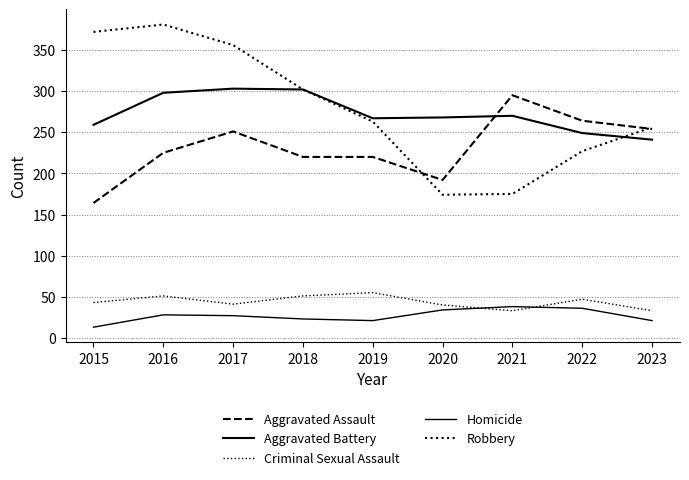

How many lines are shown in the chart?

5